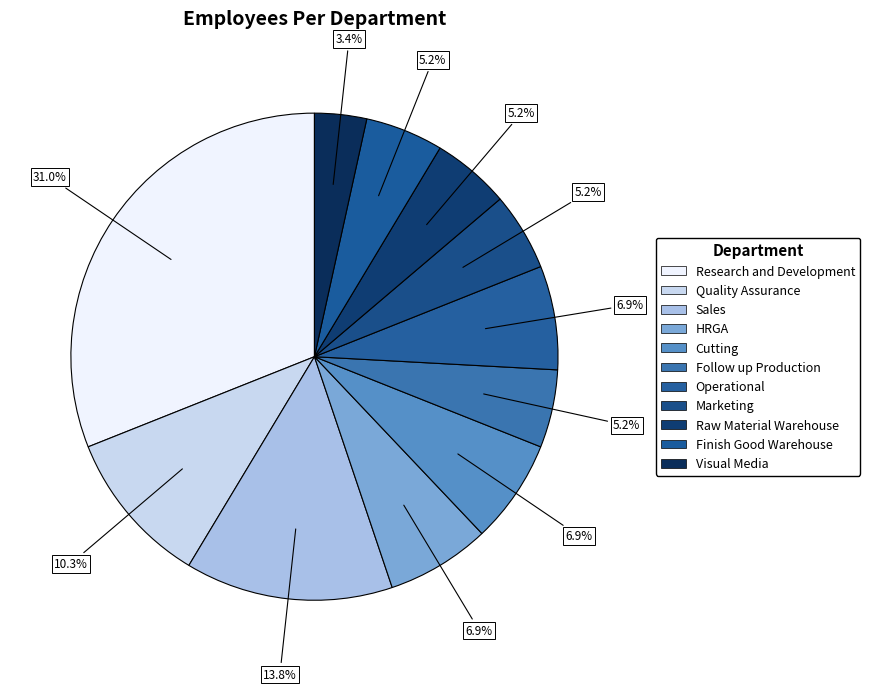

What is the largest slice in the pie chart?

Research and Development